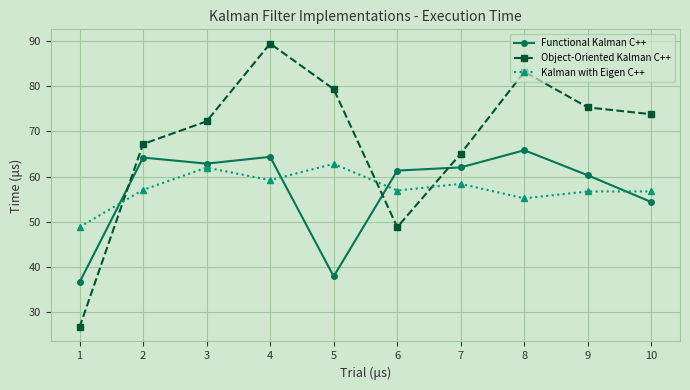

What is the approximate value of Functional Kalman C++ at 6?

61.3